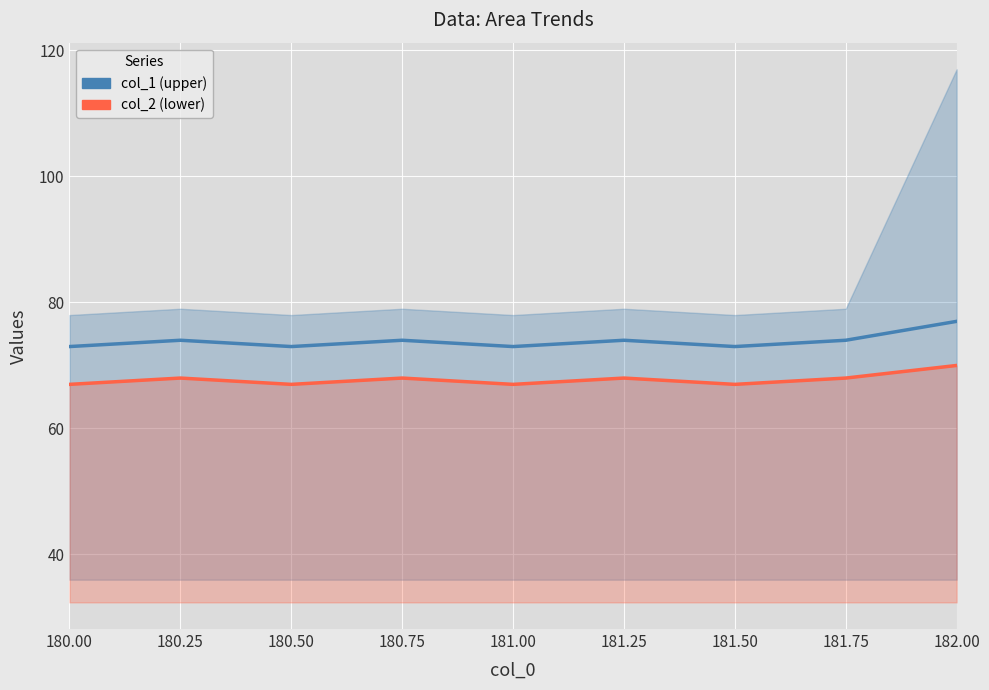

Count the col_2 (lower) values in the range 67 to 68.

8